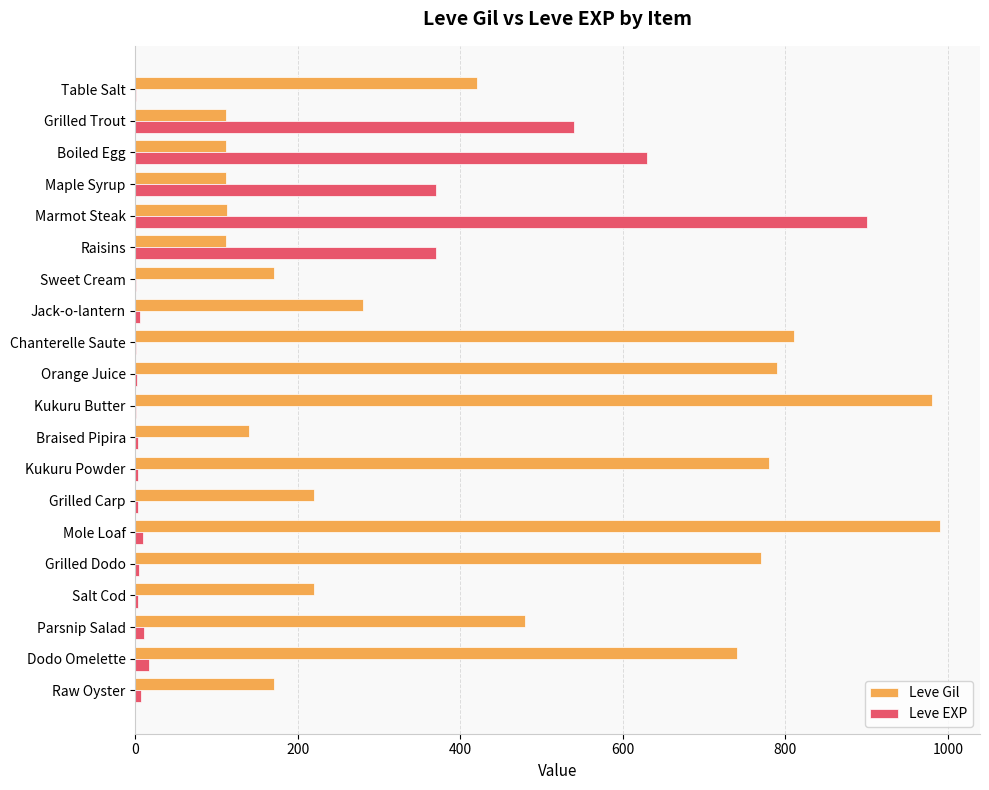

Between Jack-o-lantern and Kukuru Butter, which series saw the biggest shift?

Leve Gil